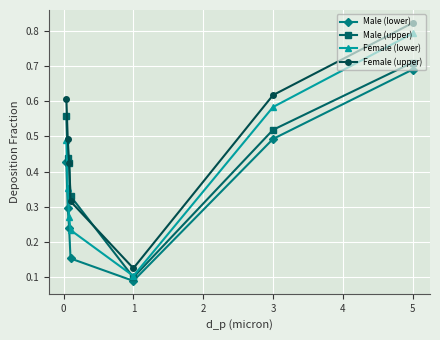

Which series has the largest range (max minus min)?

Female (upper)